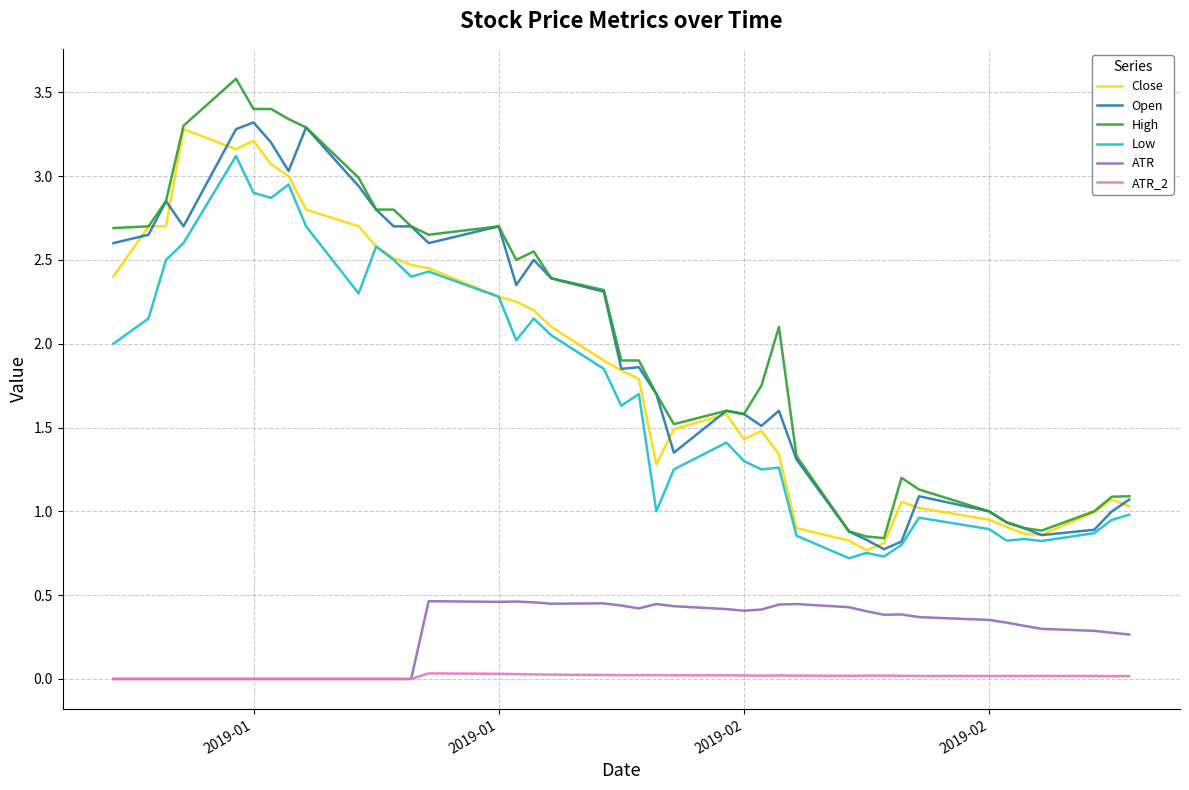

What is the highest value of the Low series?

3.1